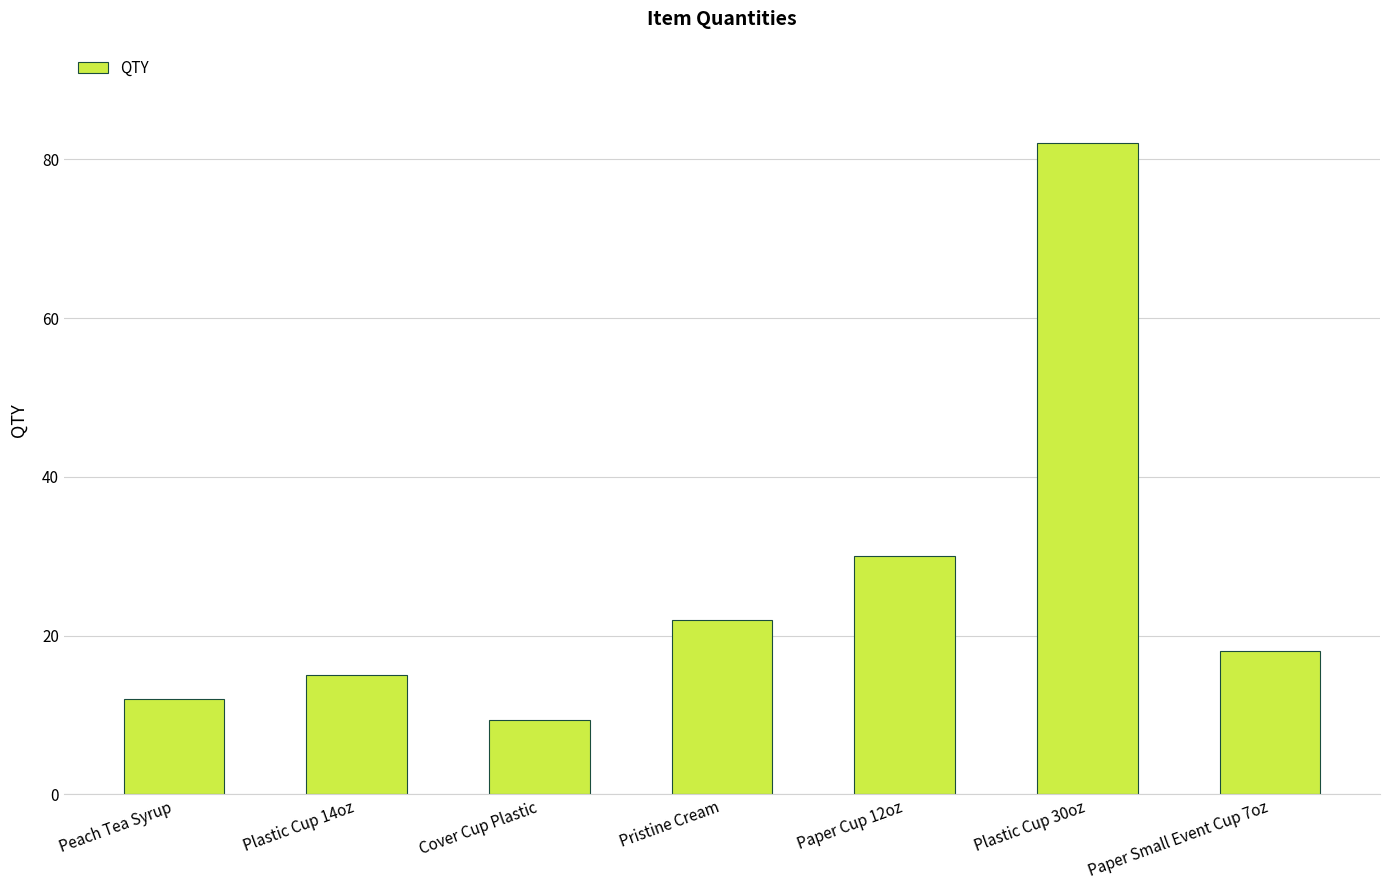

At which label does the data first exceed 18?

Pristine Cream